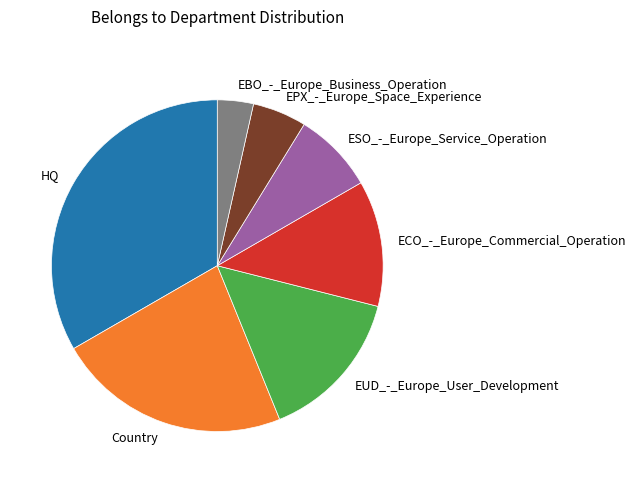

Do Country and EUD_-_Europe_User_Development together represent more than half of the pie?

No